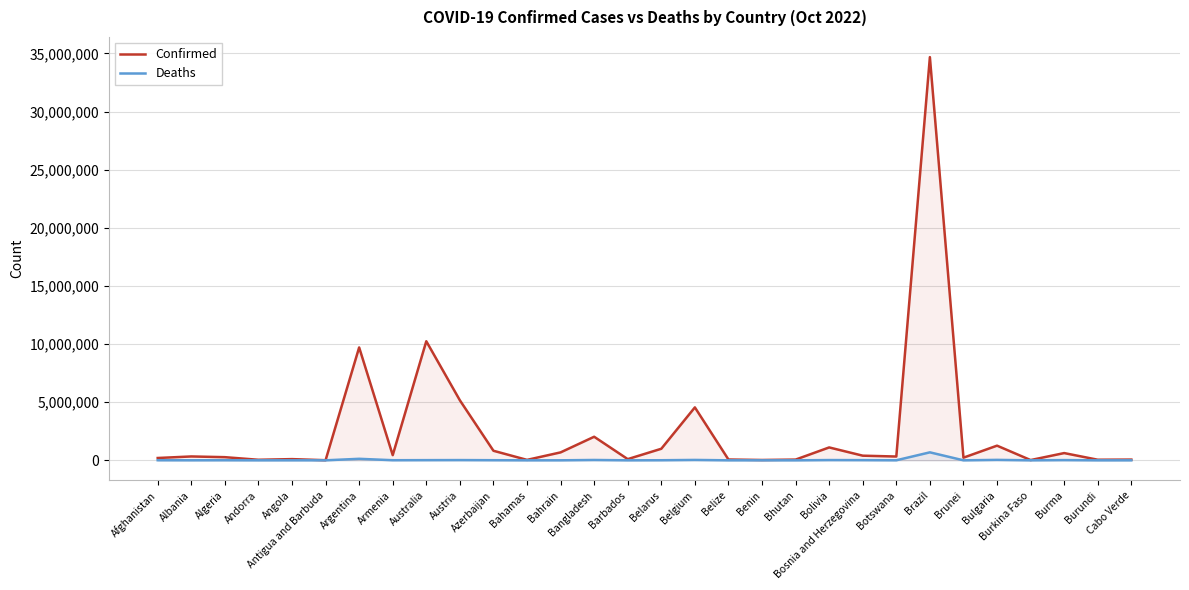

What is the spread (max minus min) of values at Belgium?

4520643